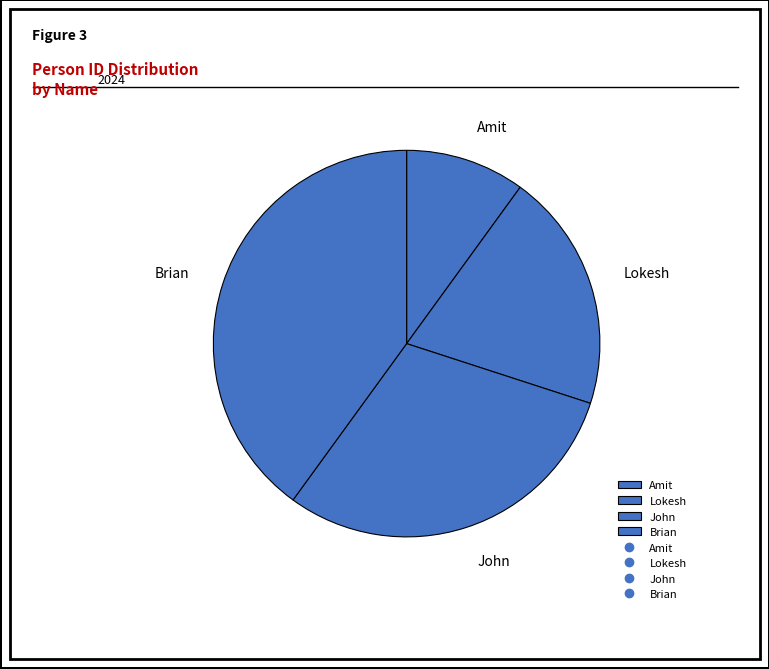

Which slice is the largest?

Brian